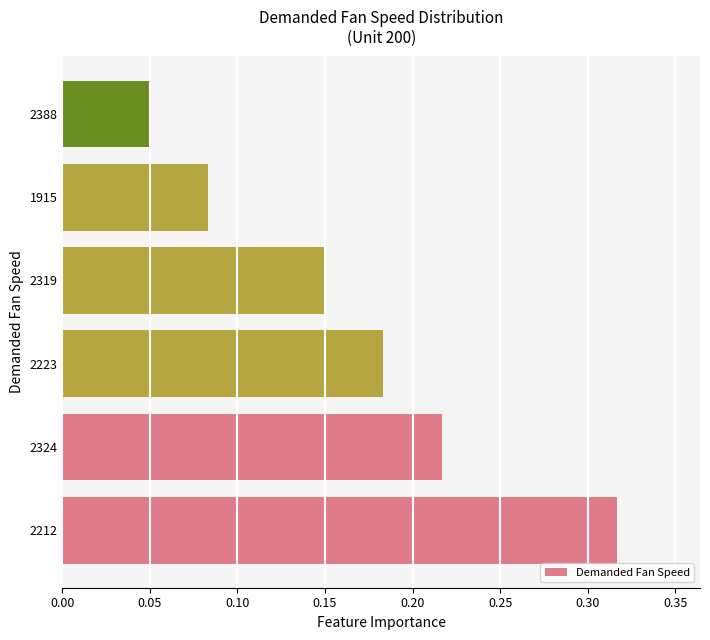

The value at 2212 is 0.5. True or false?

False